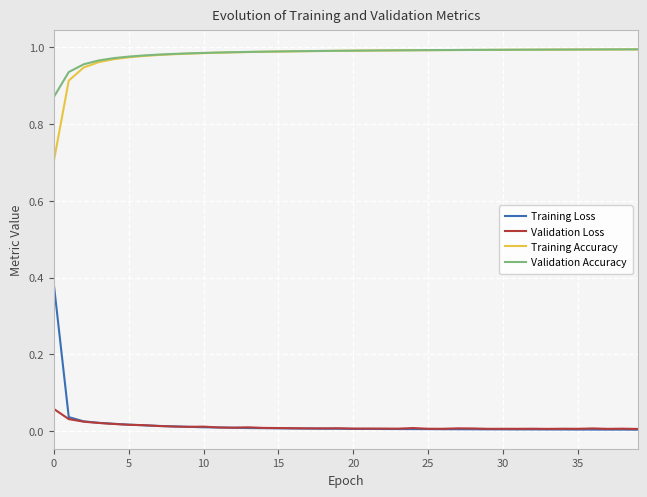

True or false: Training Loss and Validation Accuracy intersect in this chart.

False